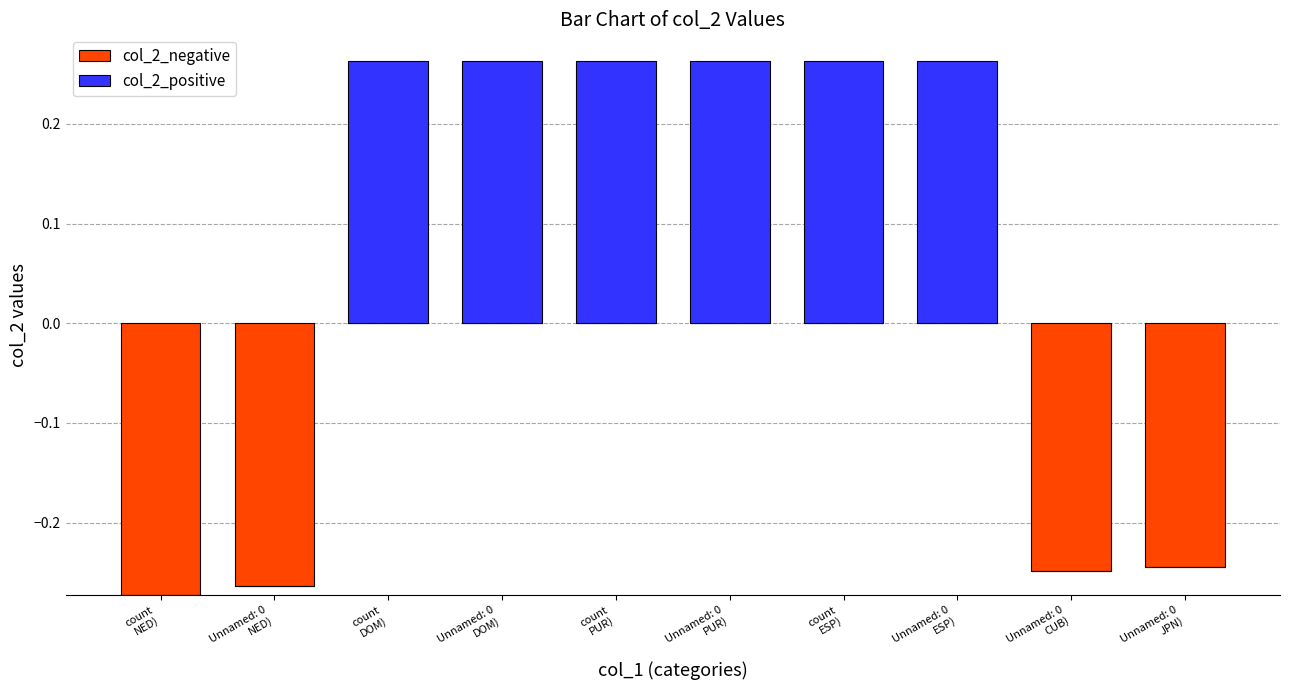

At which category is the sum across all series the highest?

count
DOM)